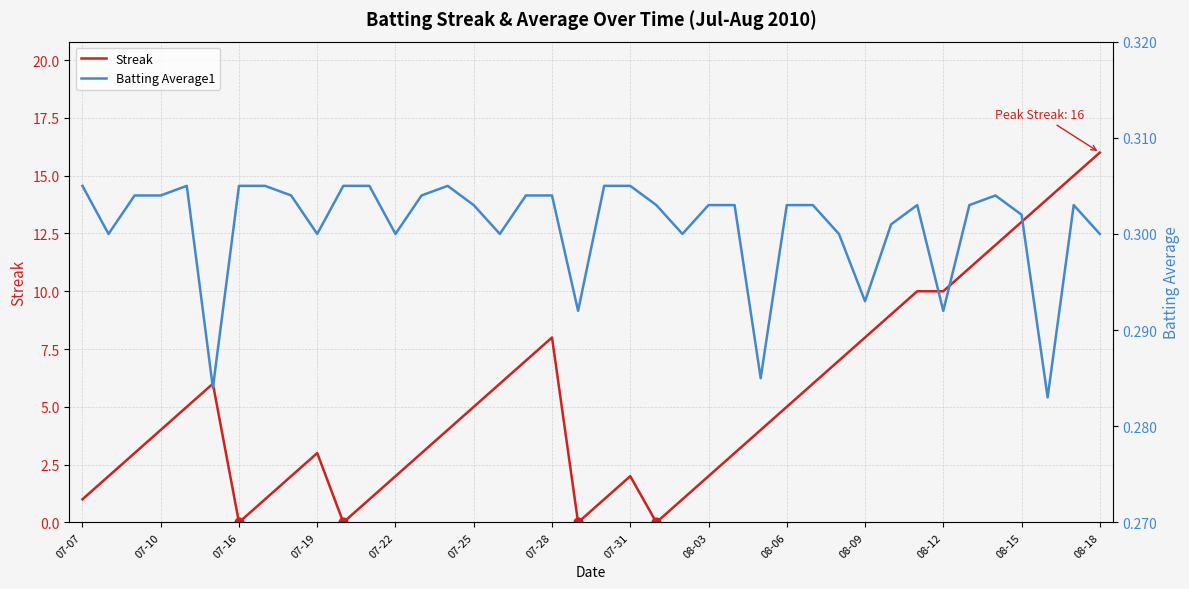

What are all the series names shown in the legend?

Streak, Batting Average1